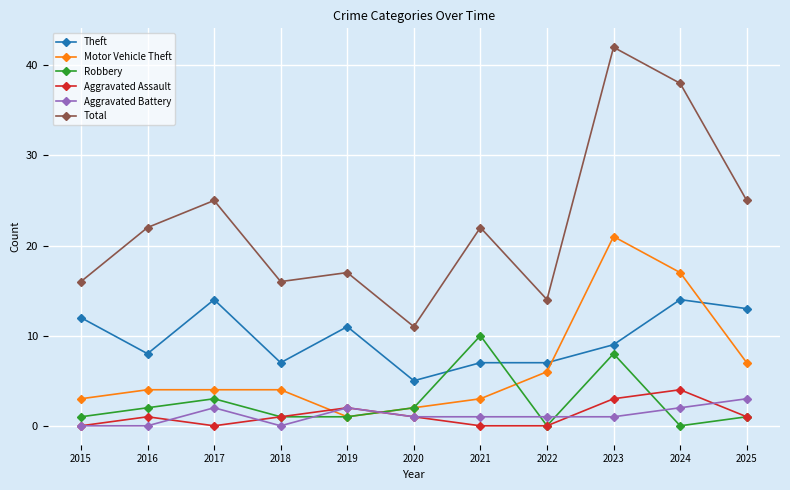

Is this an area chart (filled region under the line)?

No